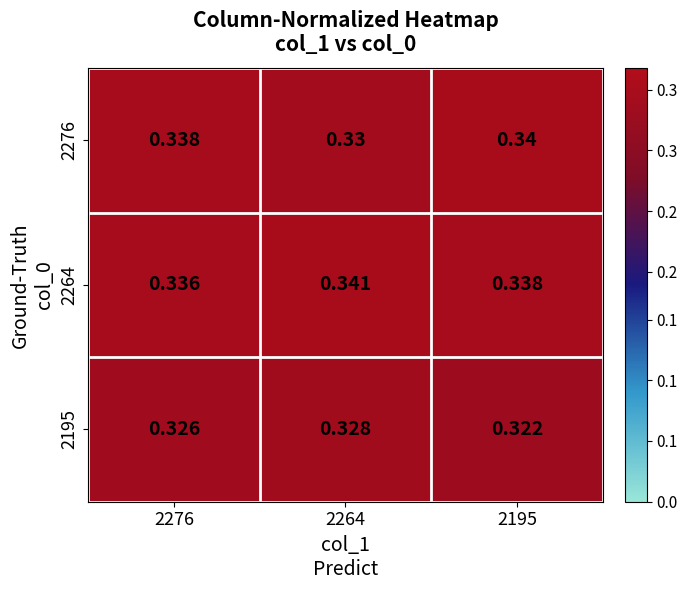

Is the value of 2264 at 2276 greater than the value of 2195 at 2195?

Yes